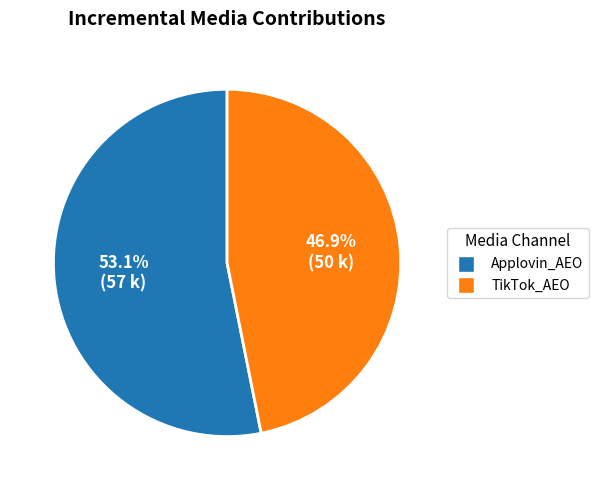

Is there a majority slice in this chart?

Yes